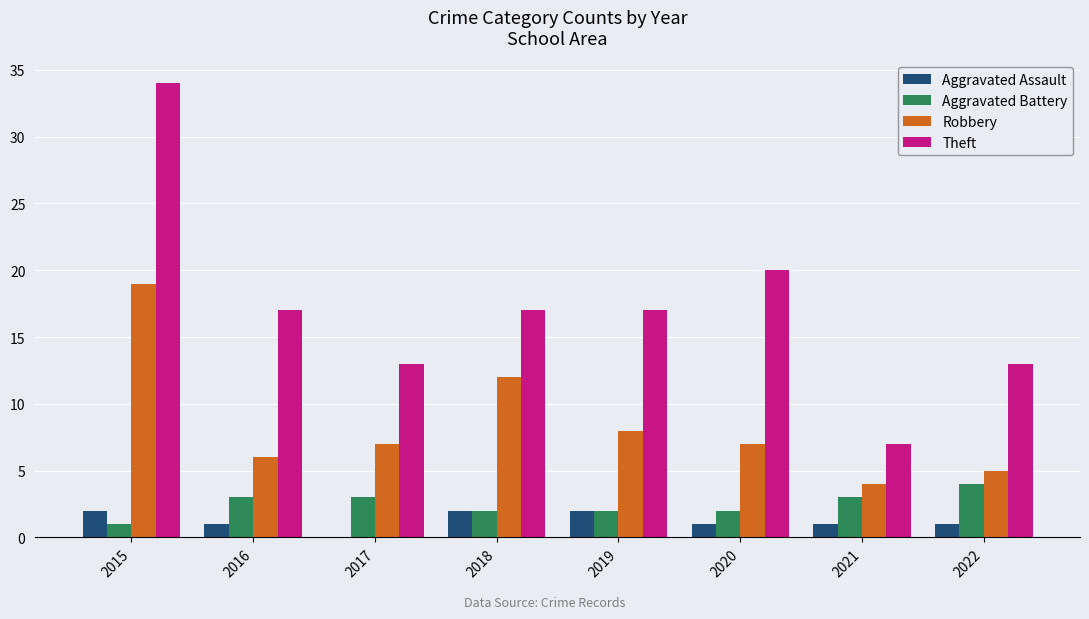

Which series has the largest total across all categories?

Theft